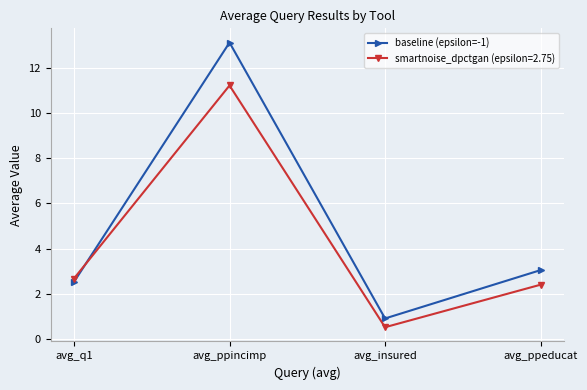

Reading right to left, list all the values displayed in this chart.

baseline (epsilon=-1): 3.1	0.9	13.1	2.5
smartnoise_dpctgan (epsilon=2.75): 2.4	0.5	11.2	2.7